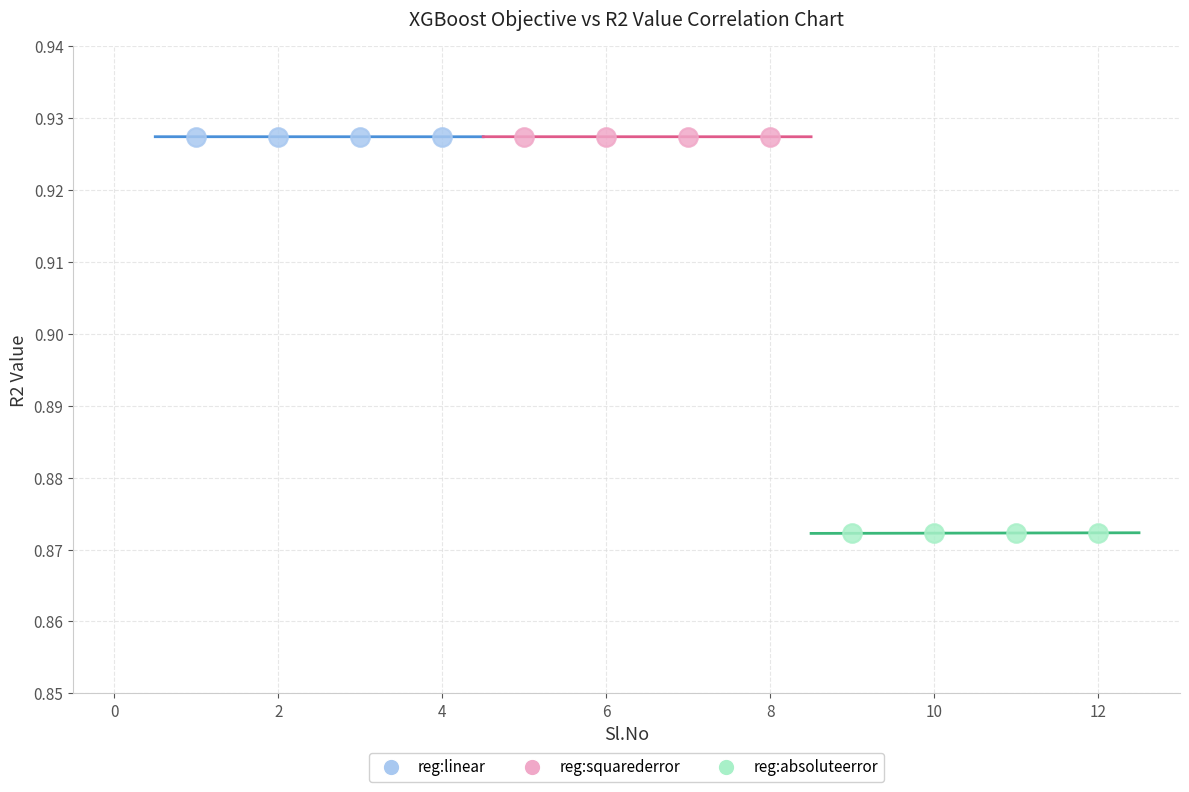

Which series contains the lowest Y value?

reg:absoluteerror